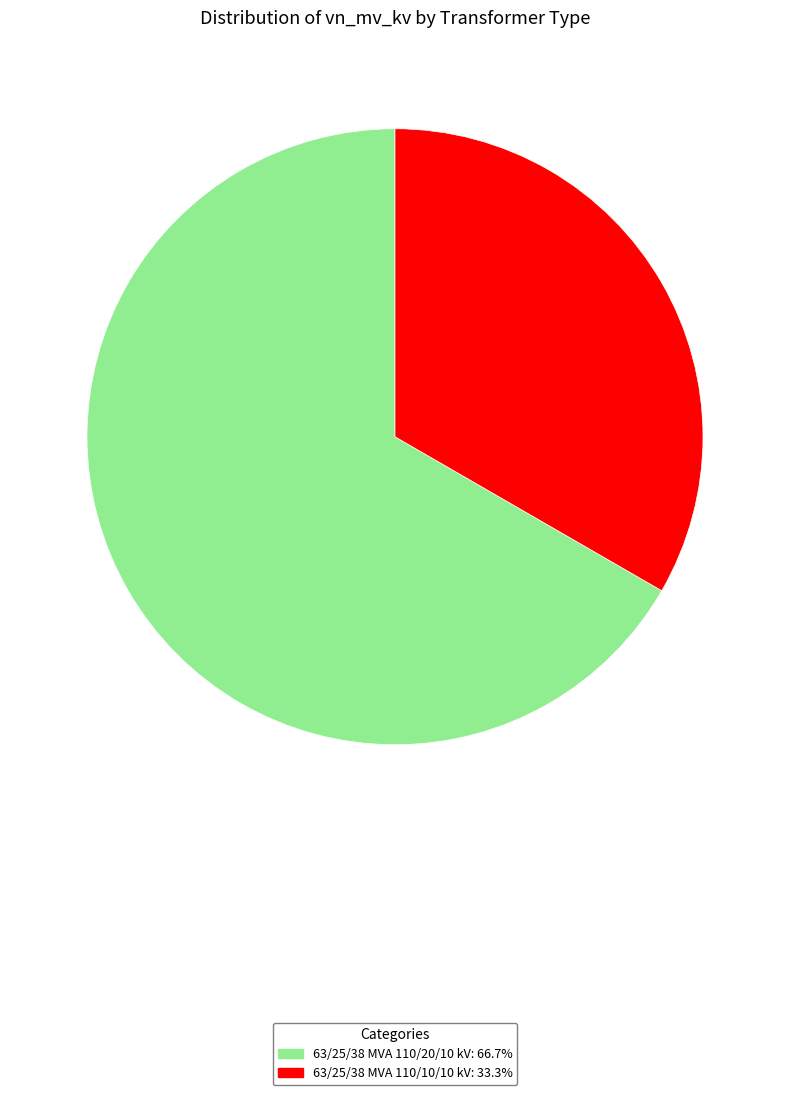

Does 63/25/38 MVA 110/10/10 kV account for over 50% of the chart?

No